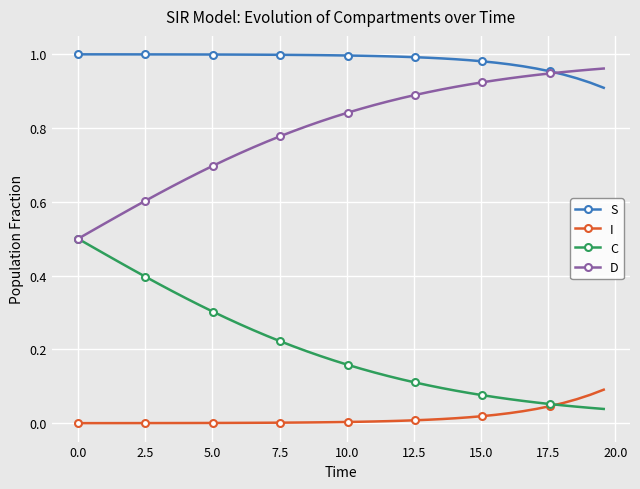

True or false: S and C cross at least once.

False